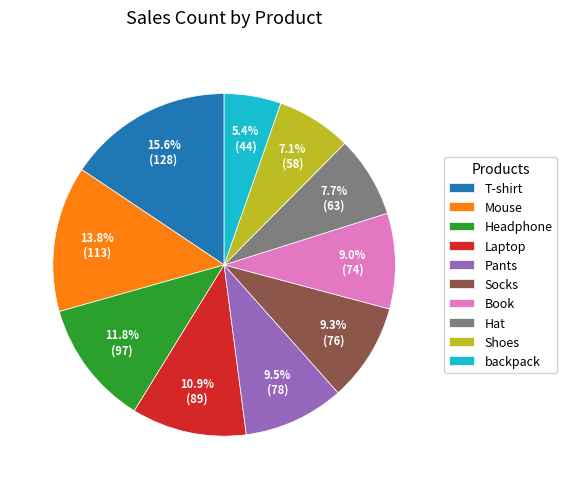

What percentage is the Socks slice, to the nearest percent?

9%